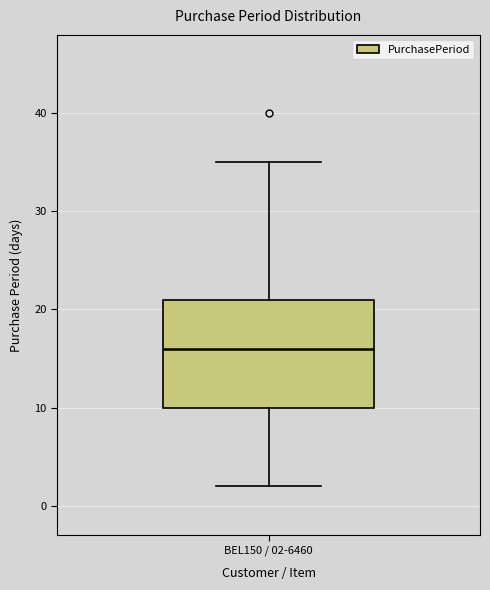

Where does the median line of the box for BEL150 / 02-6460 sit on the y-axis? The values are not printed on the chart, so give them approximately, as read against the axis.

16